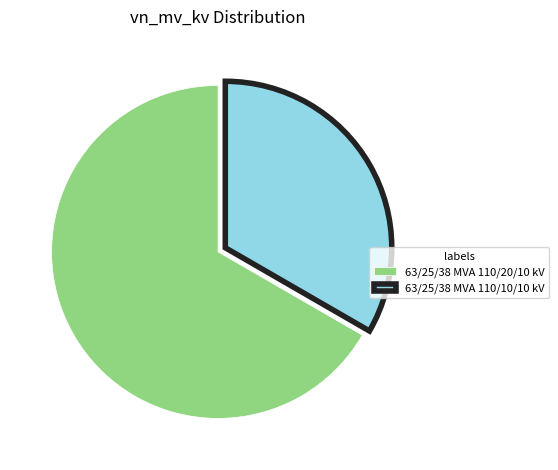

Approximately how many times larger is the value at 63/25/38 MVA 110/20/10 kV compared to 63/25/38 MVA 110/10/10 kV?

2.0